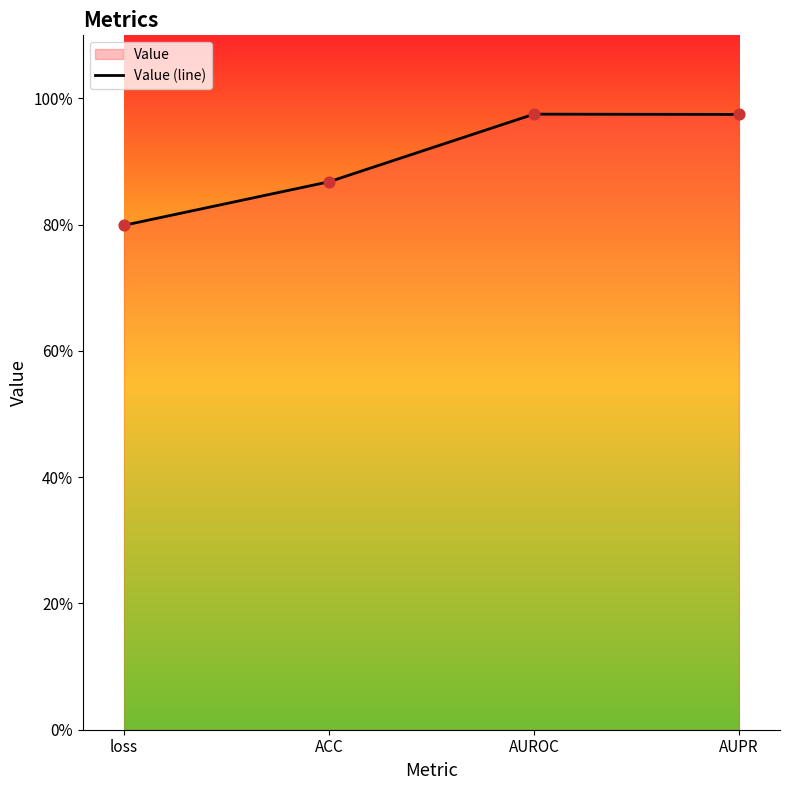

Between loss and AUPR, which is larger?

AUPR